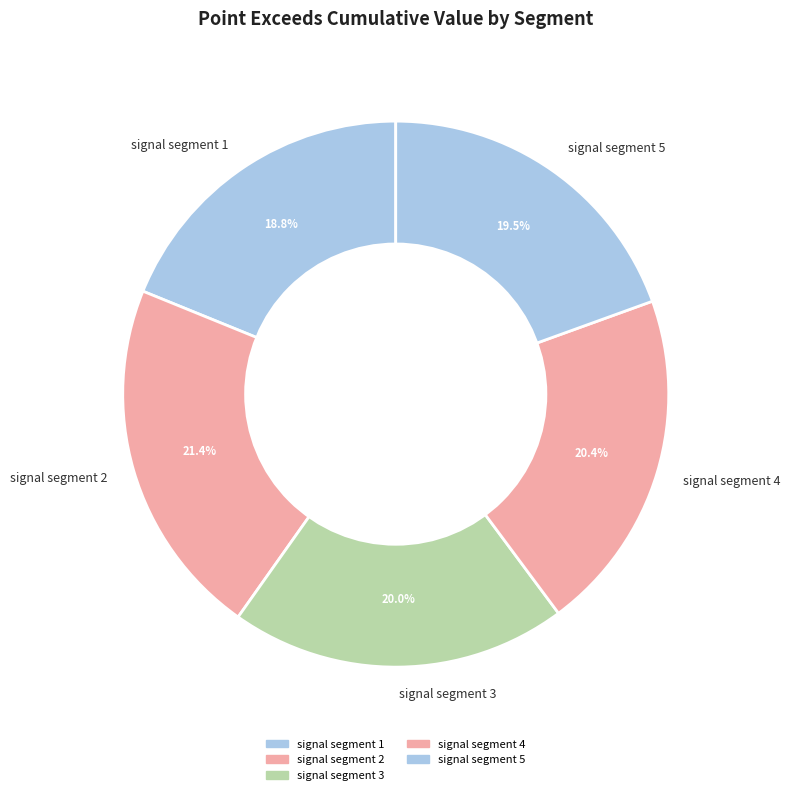

Does signal segment 3 account for over 50% of the chart?

No